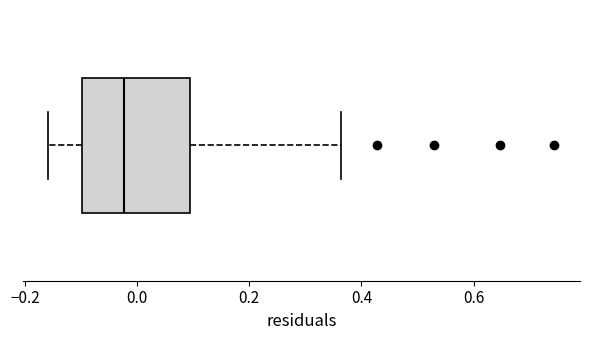

Where does the left whisker of the box end on the x-axis? The values are not printed on the chart, so give them approximately, as read against the axis.

-0.16